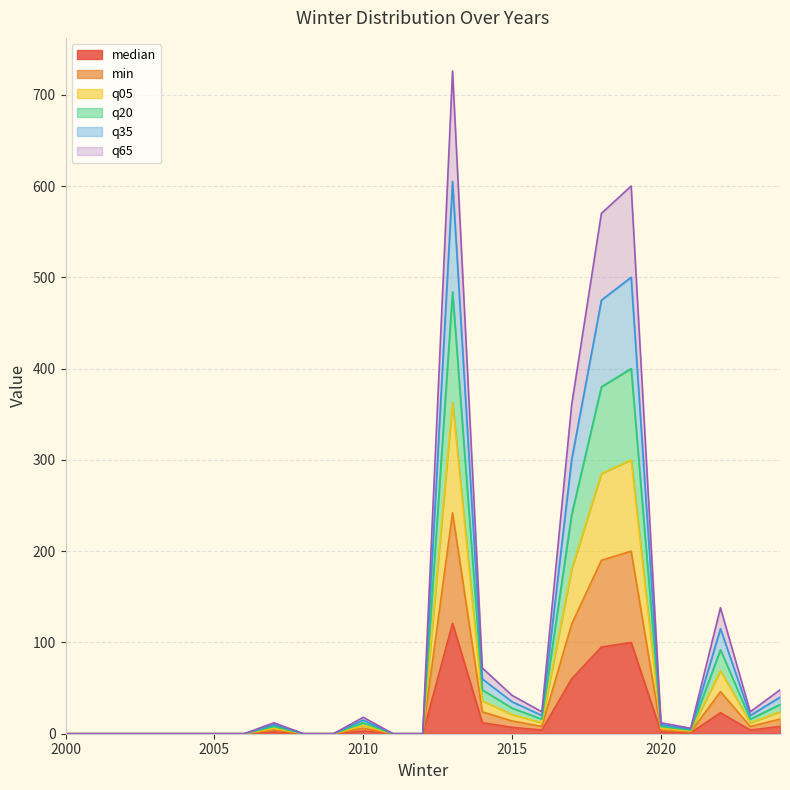

At 2017, list the series in order from largest to smallest.

q65, q35, q20, q05, min, median